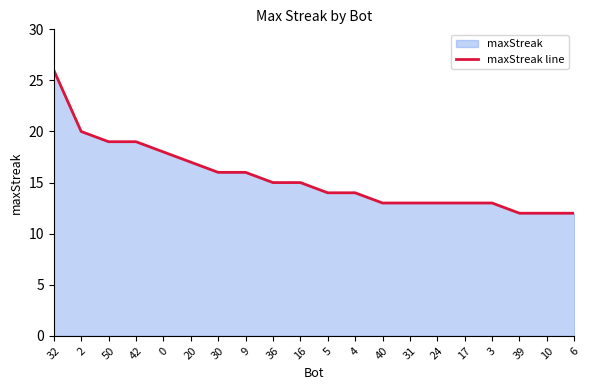

Count the number of data series in this chart.

1